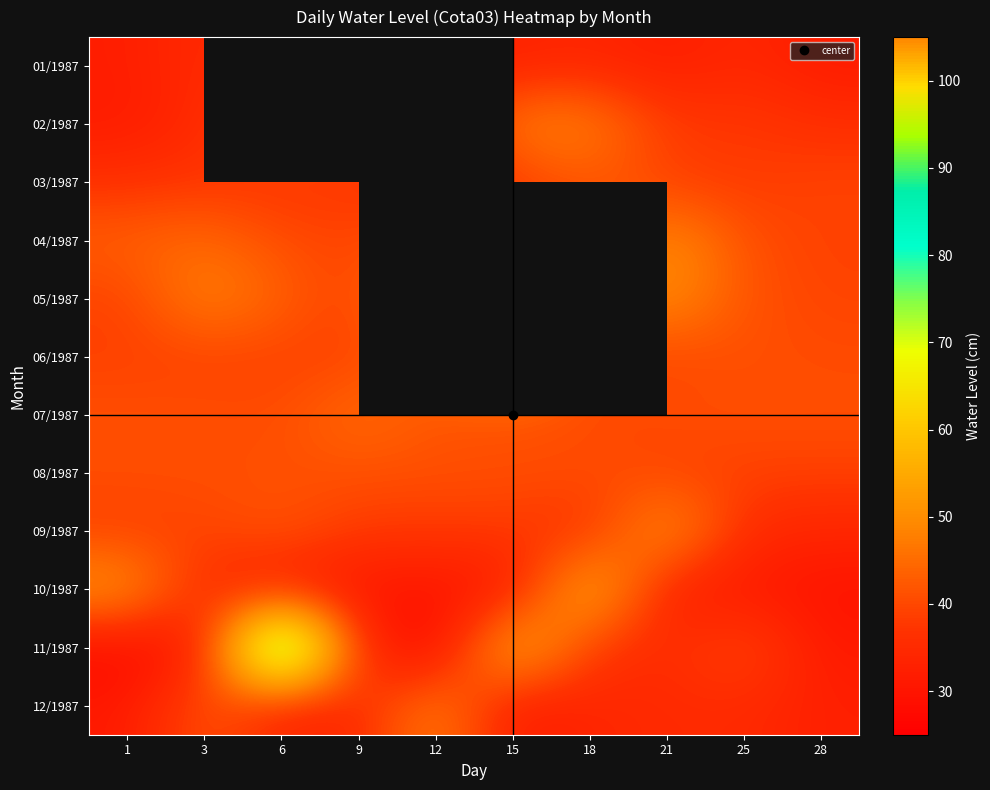

The value of 04/1987 at 9 is 64.5. True or false?

False